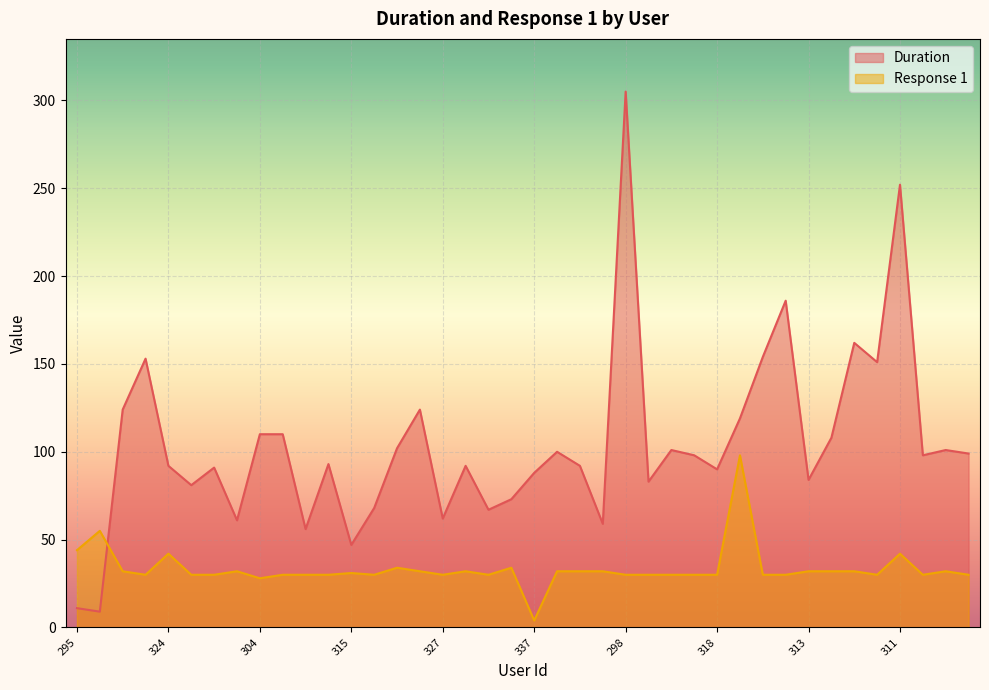

Which series ends up on top after the final intersection of Response 1 and Duration?

Duration